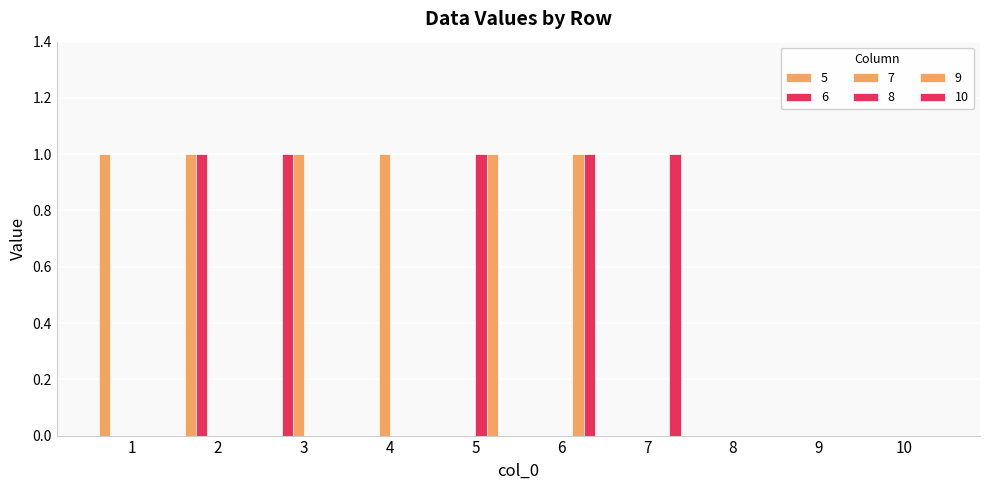

The 9 series shows 0 at 1. True or false?

True